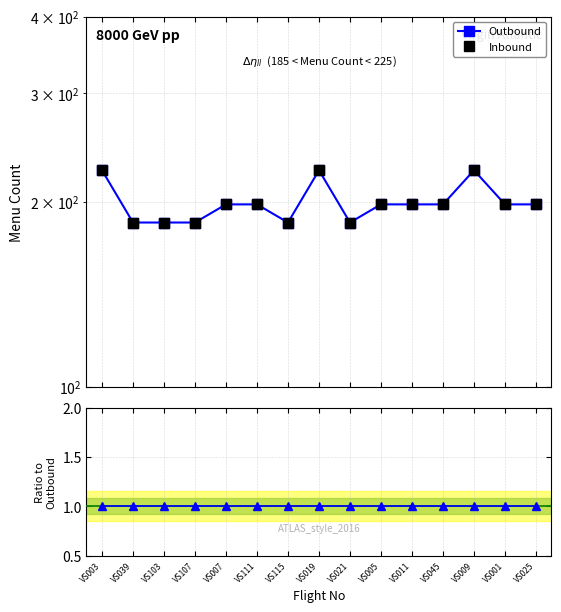

At which label is Inbound / Outbound closest to 1?

VS003